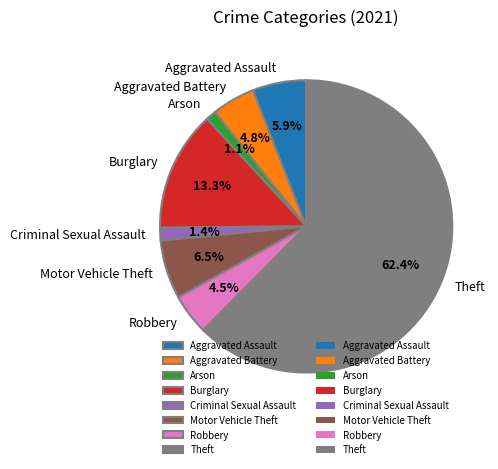

How many slices are in this pie chart?

8